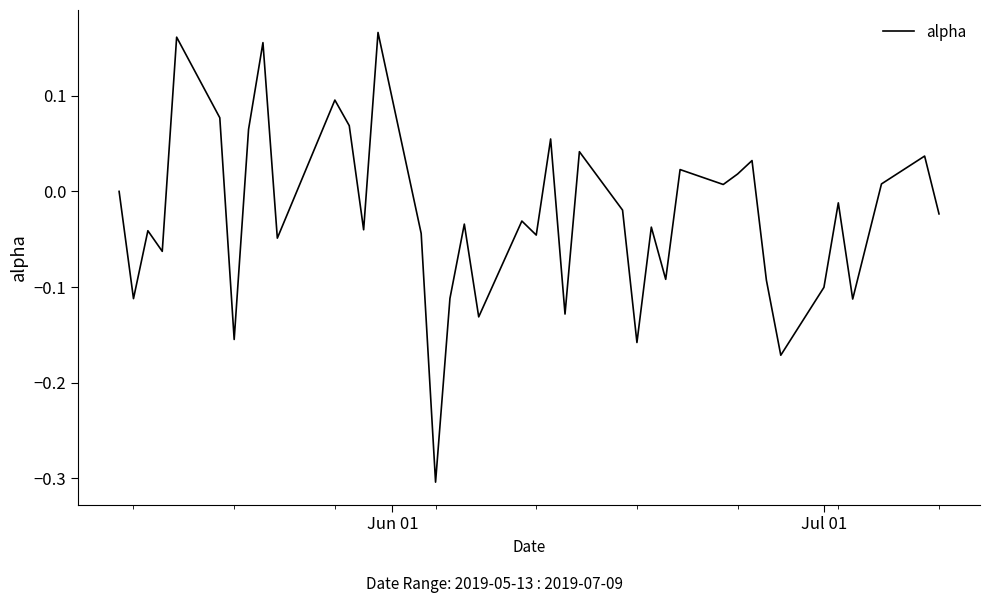

What is the difference between the maximum and minimum values?

0.5